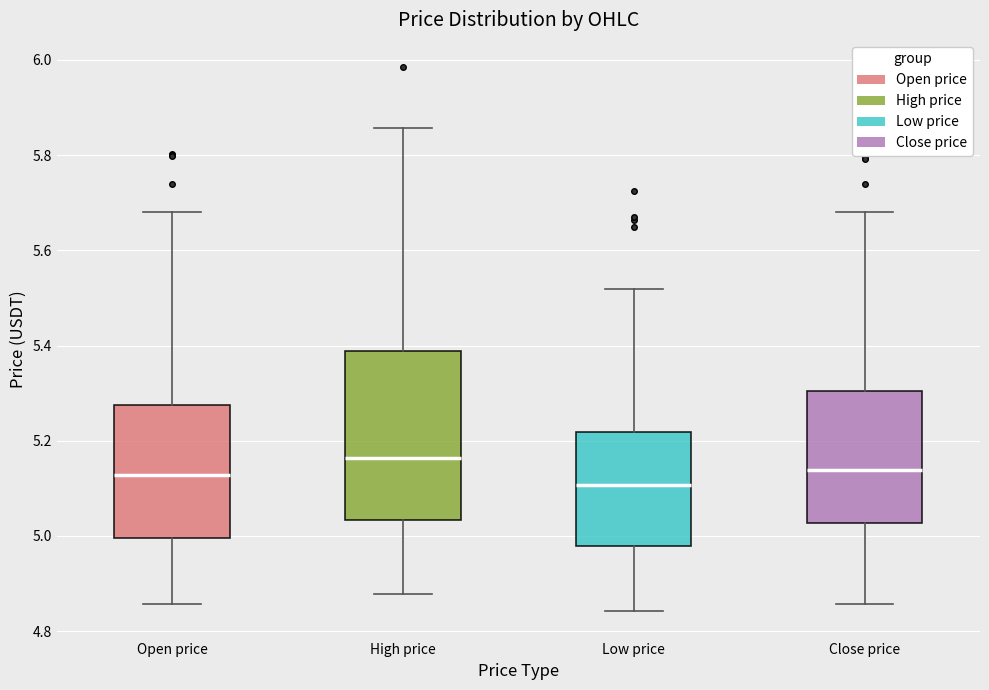

Which box has the highest median line?

High price